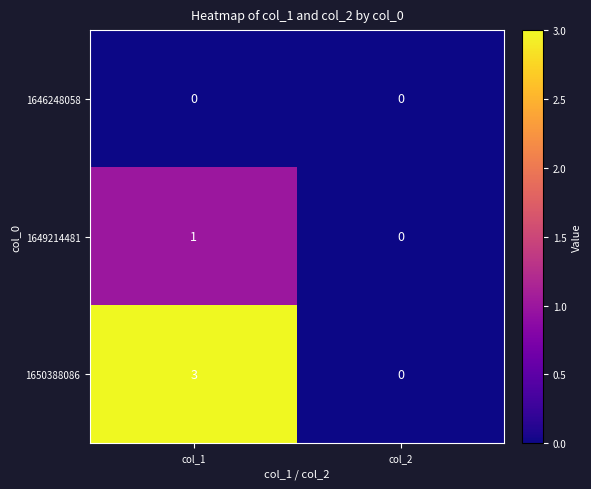

What is the sum of the 1650388086 values at col_2 and col_1?

3